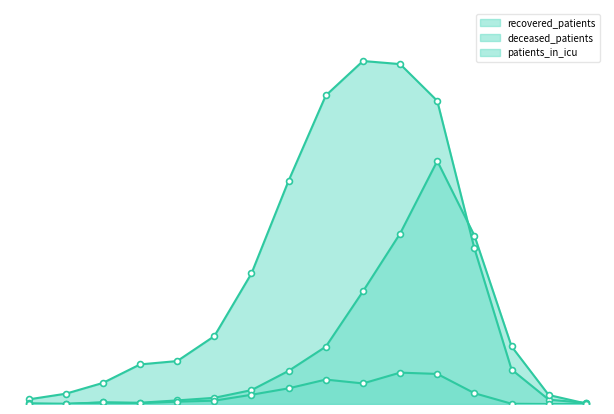

Which series contains the lowest Y value?

deceased_patients